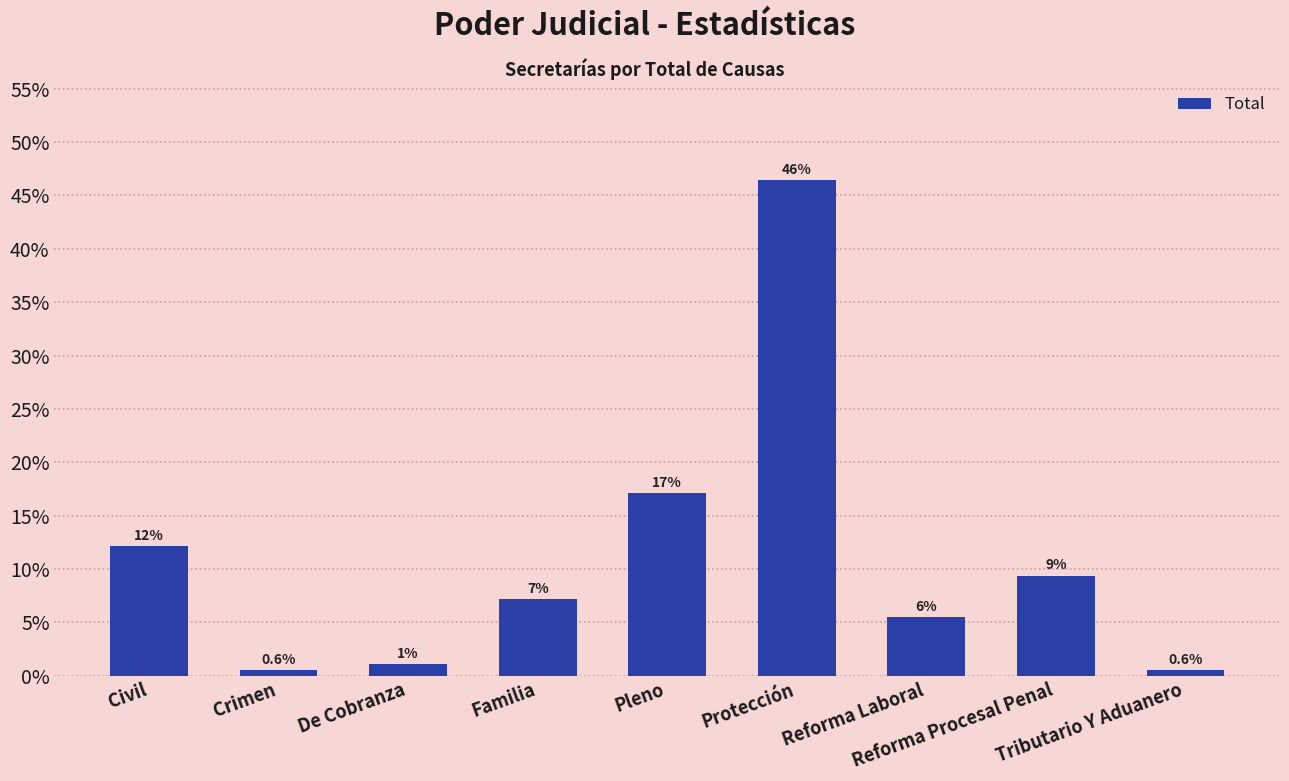

Are the bars horizontal?

No